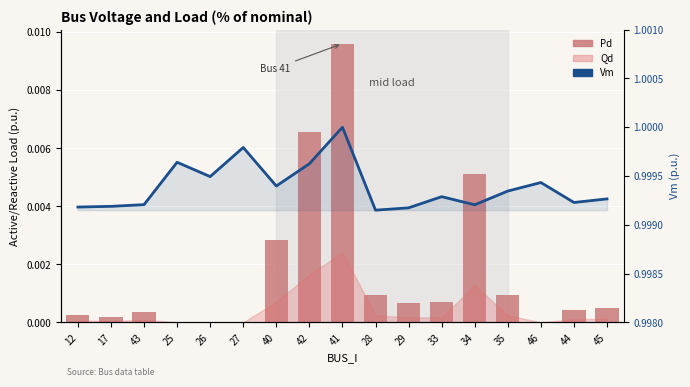

Which category has the highest value across all series?

41